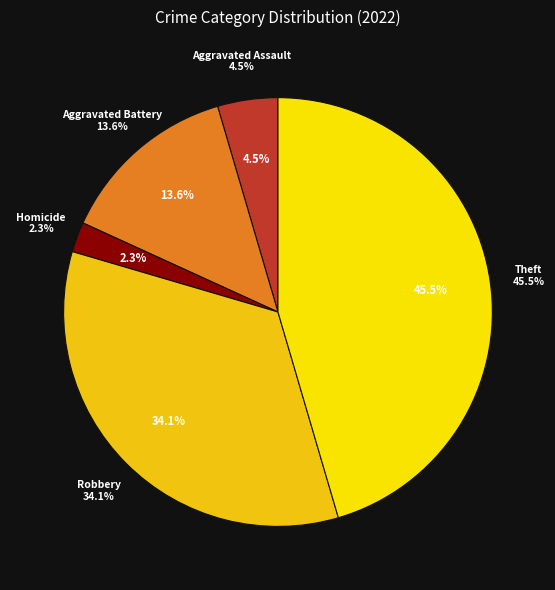

What is the largest slice in the pie chart?

Theft